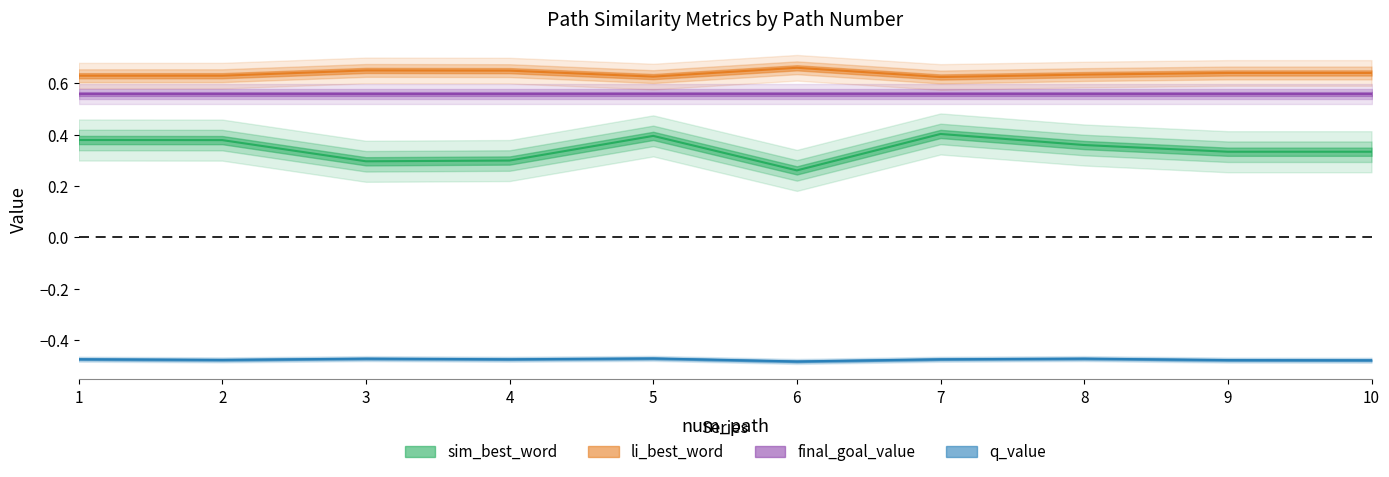

How many categories are shown in the chart?

10